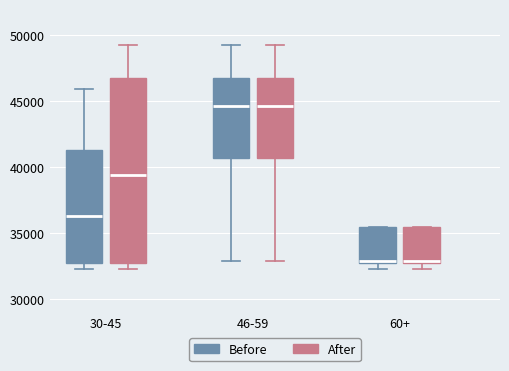

Reading left to right, transcribe this box plot: for each box, give where its median line is, the range the box spans, and where its two whiskers end, as read against the y-axis. The values are not printed on the chart, so give them approximately, as read against the axis.

30-45 (Before): median 36500, box 32500 to 41500, whiskers 32500 (just below the box's lower edge) to 46000
30-45 (After): median 39500, box 32500 to 47000, whiskers 32500 (just below the box's lower edge) to 49500
46-59 (Before): median 44500, box 40500 to 47000, whiskers 33000 to 49500
46-59 (After): median 44500, box 40500 to 47000, whiskers 33000 to 49500
60+ (Before): median 33000, box 32500 to 35500, whiskers 32500 (just below the box's lower edge) to 35500
60+ (After): median 33000, box 32500 to 35500, whiskers 32500 (just below the box's lower edge) to 35500